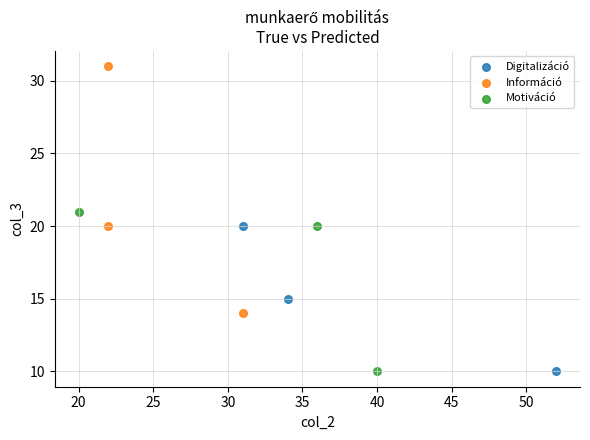

Which series has the largest Y range (max minus min)?

Információ